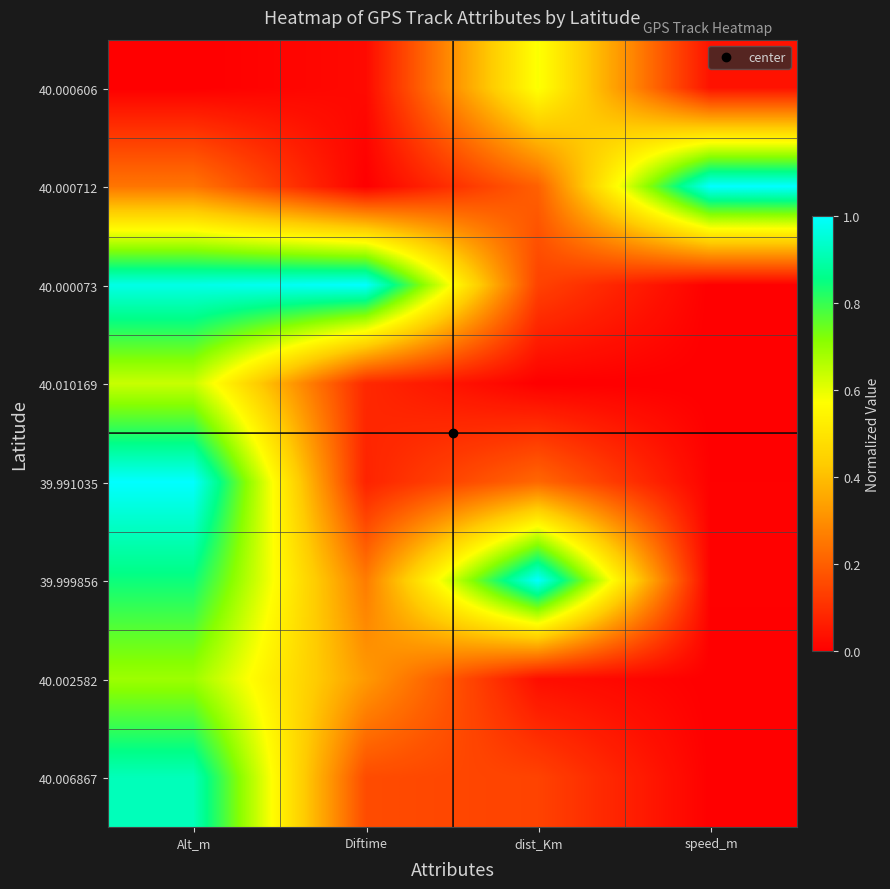

Between Alt_m and dist_Km, which is larger?

dist_Km